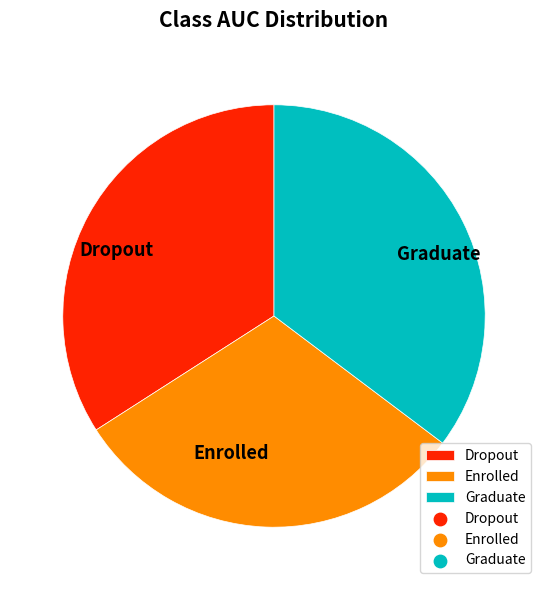

Do Graduate and Dropout together represent more than half of the pie?

Yes